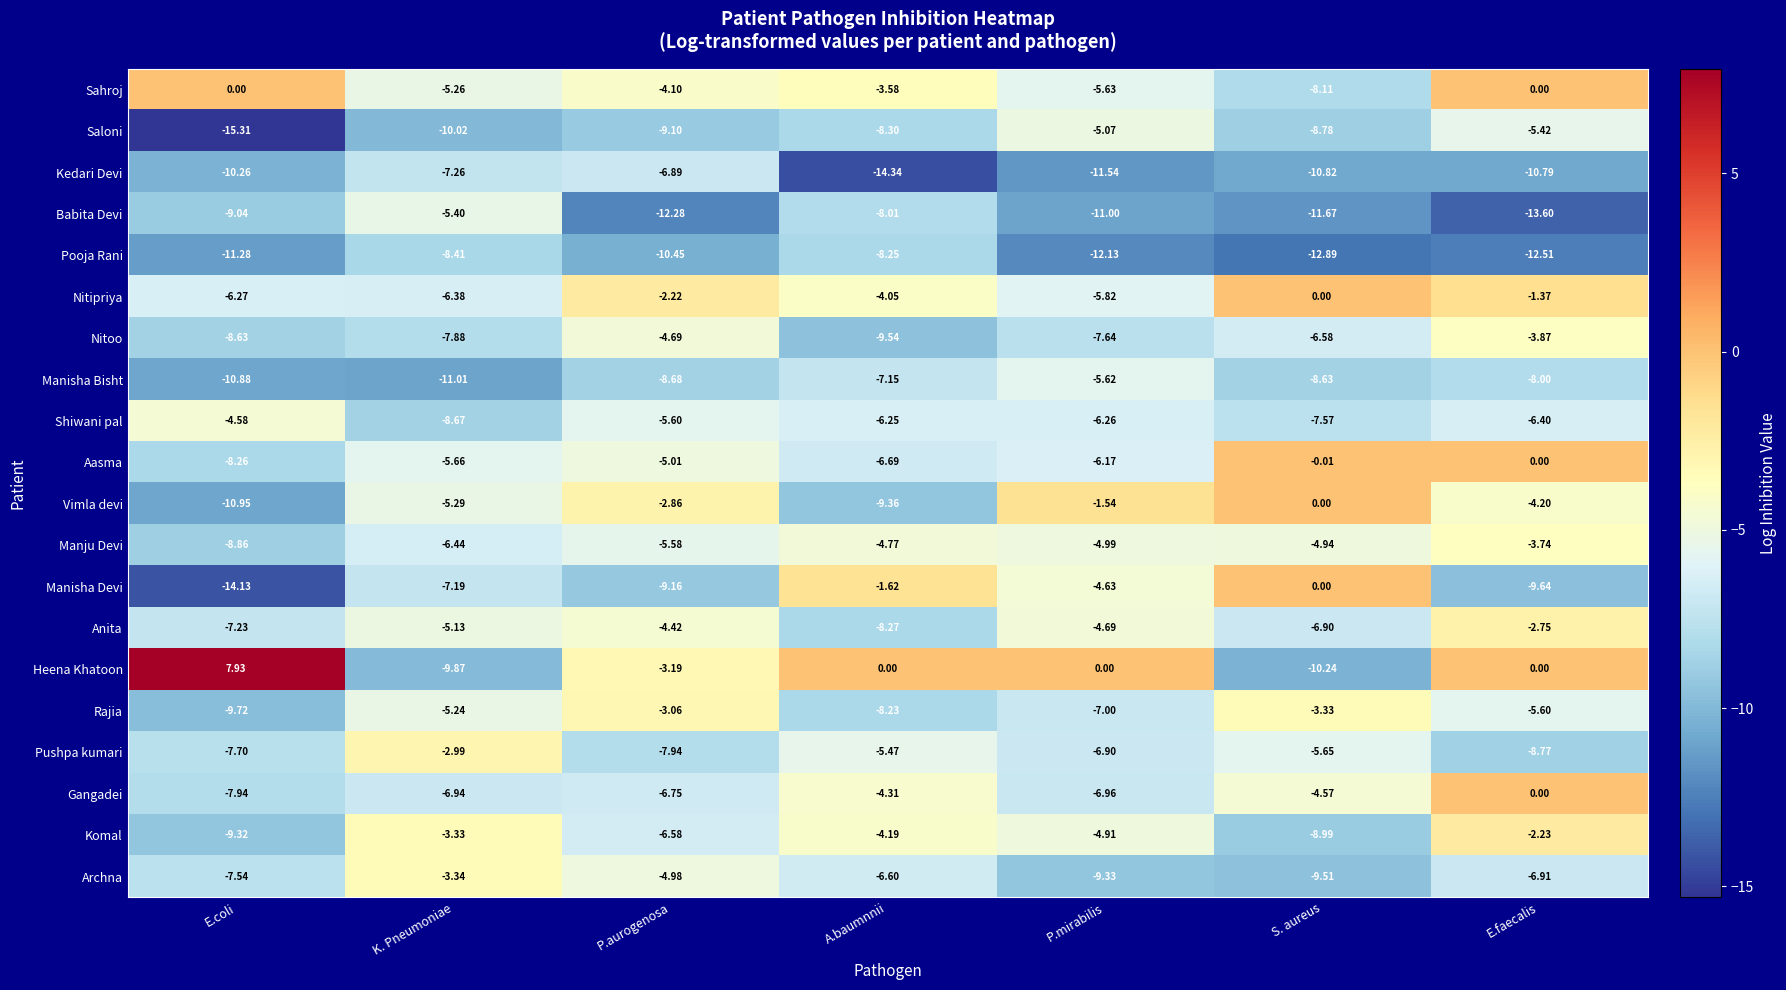

Which series has the widest spread of values?

Heena Khatoon